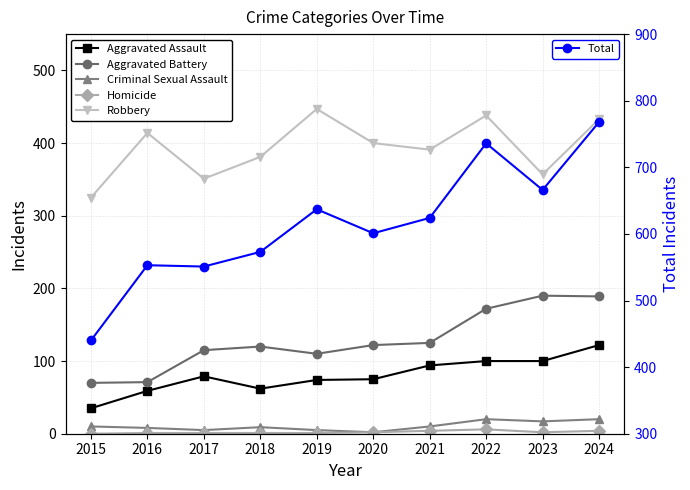

How many Criminal Sexual Assault values are between 5 and 17?

7